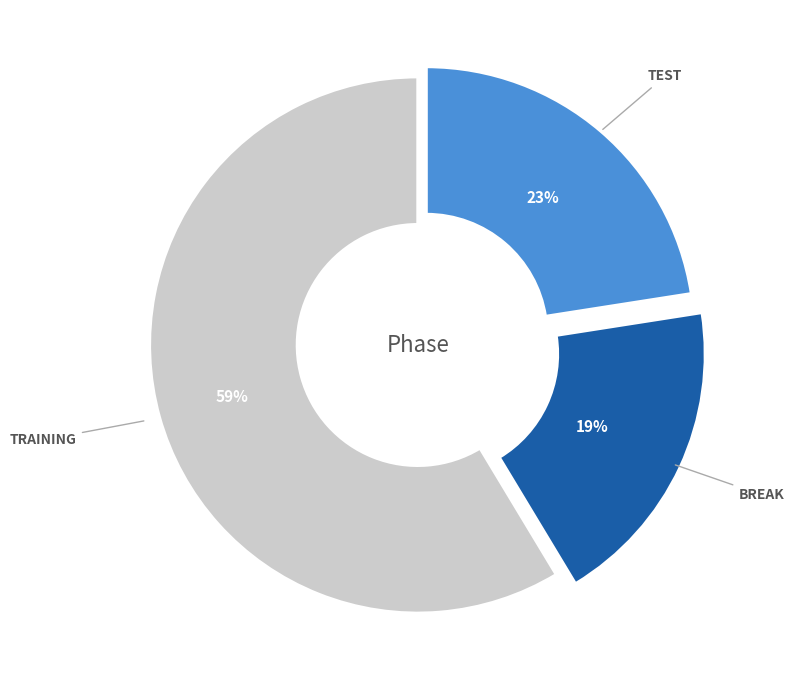

Is there any slice that represents more than half of the pie?

Yes